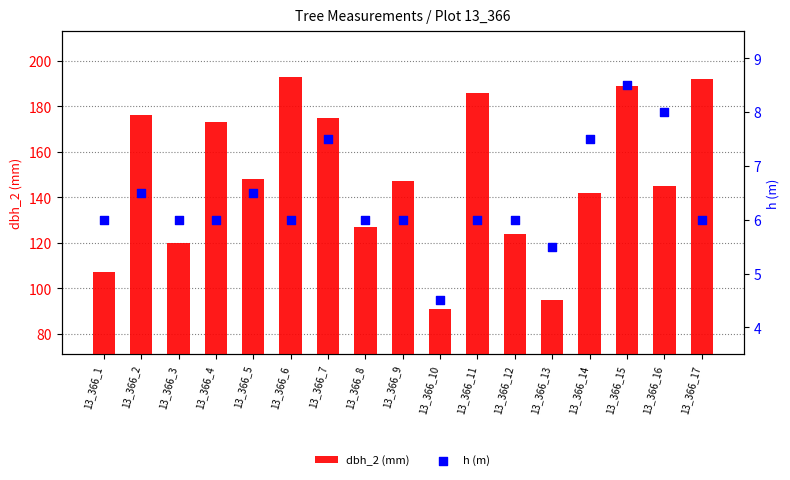

Which series has the largest total across all categories?

dbh_2 (mm)